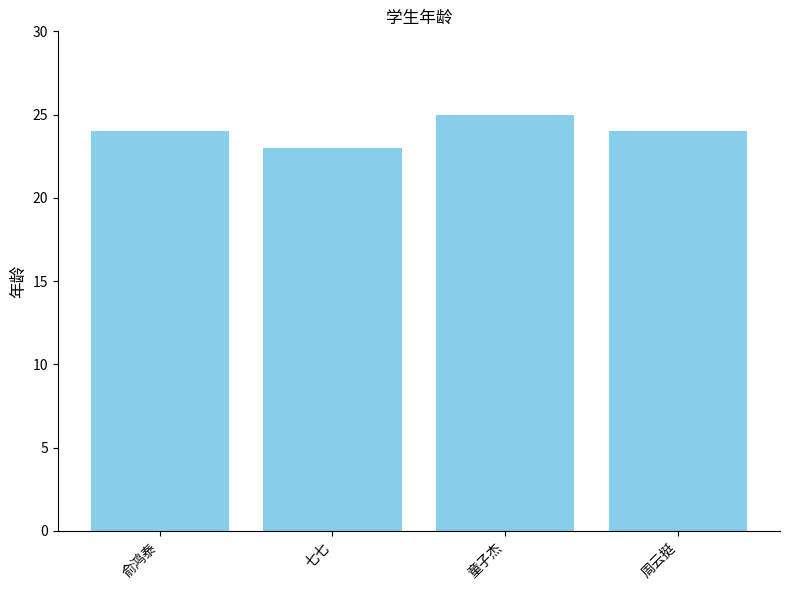

What is the label of the 1st bar from the right?

周云挺